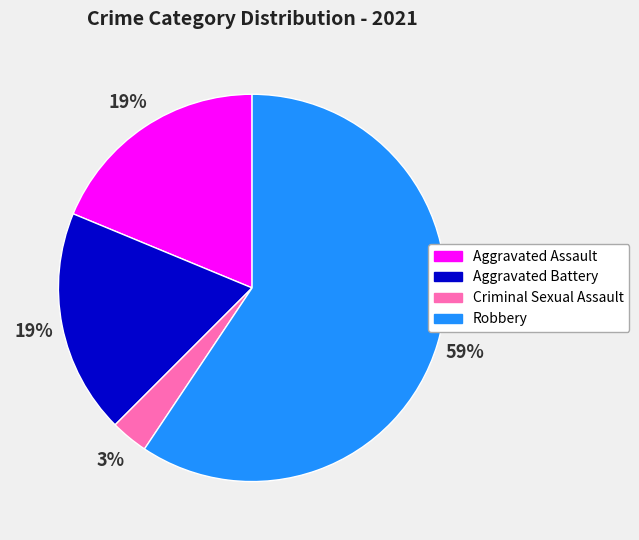

How many slices are in this pie chart?

4